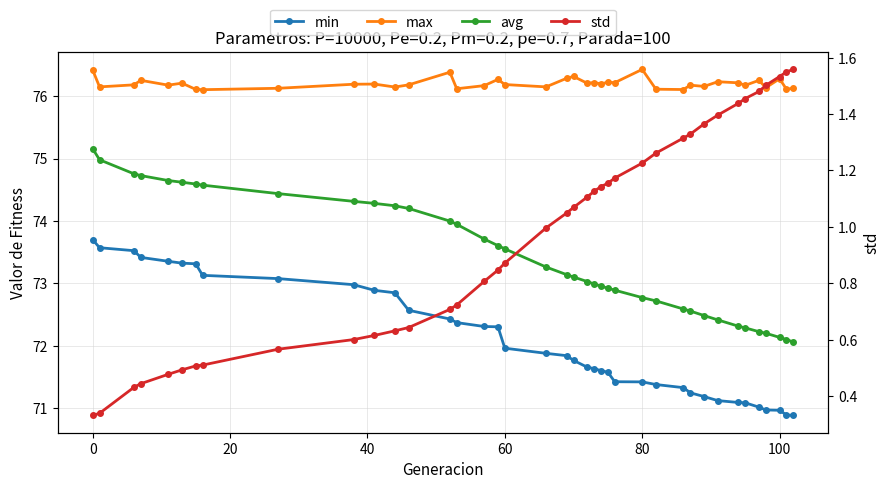

What is the value of the avg point at the 28th from the left?

72.7